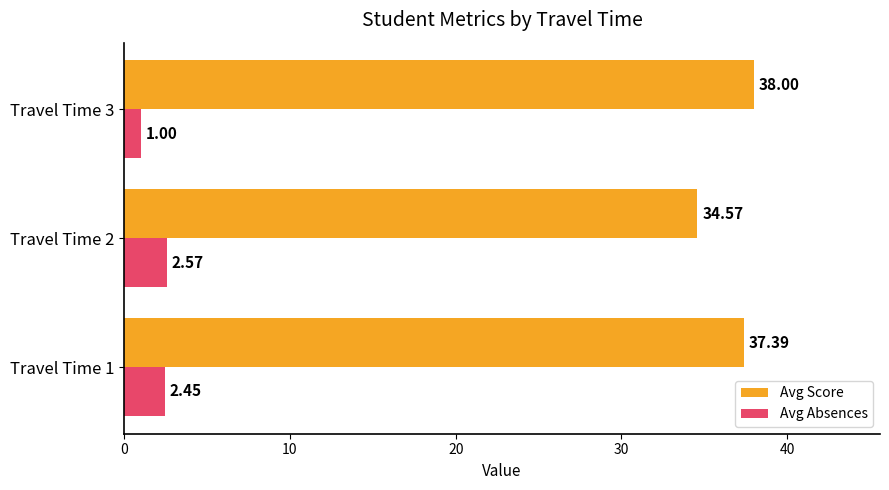

How many data points in Avg Score are above 37?

2